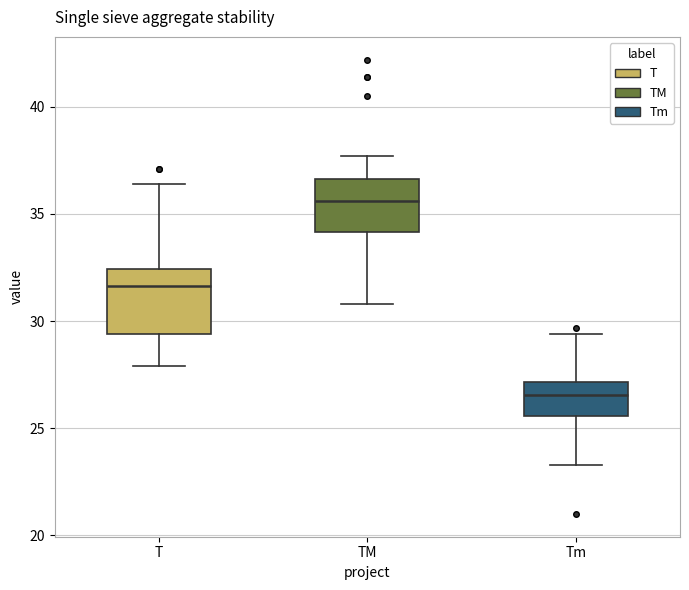

Reading left to right, read every box against the y-axis: the position of its median line, the range the box covers, and the ends of its whiskers. The values are not printed on the chart, so give them approximately, as read against the axis.

T: median 31.5, box 29.5 to 32.5, whiskers 28.0 to 36.5
TM: median 35.5, box 34.0 to 36.5, whiskers 31.0 to 37.5
Tm: median 26.5, box 25.5 to 27.0, whiskers 23.5 to 29.5